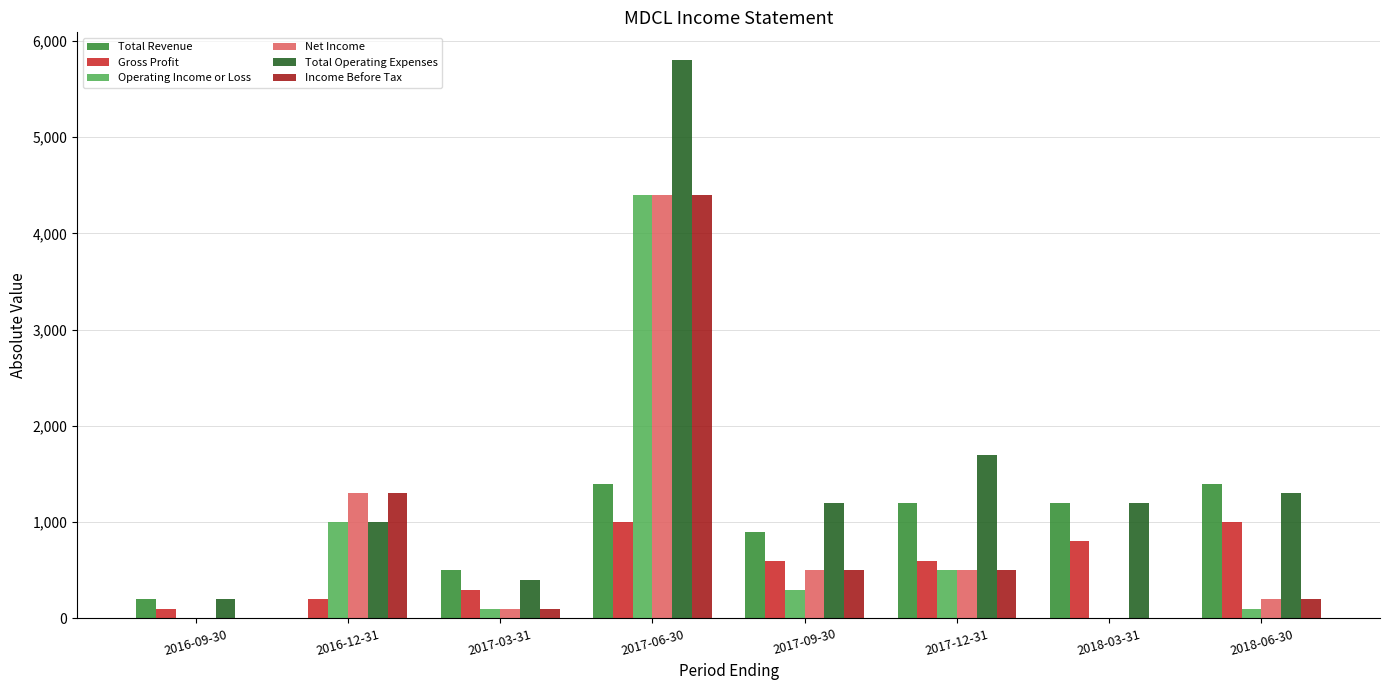

Is it true that Net Income equals 500 at 2017-09-30?

True